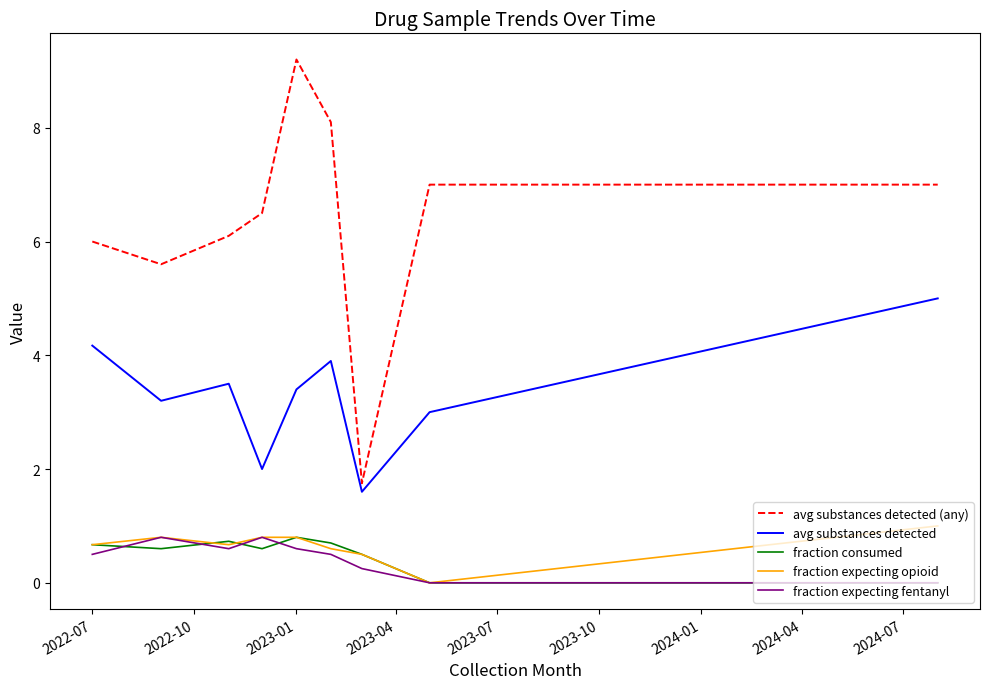

What is the difference between the second highest and minimum values in the avg substances detected series?

2.6